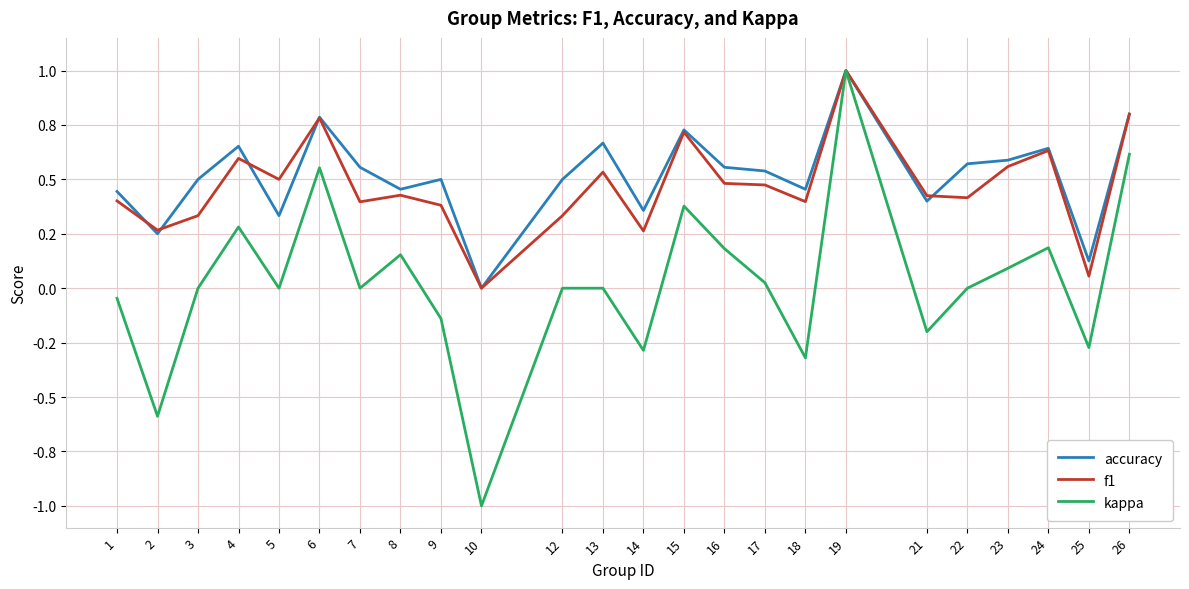

What is the average value of the accuracy series?

0.5